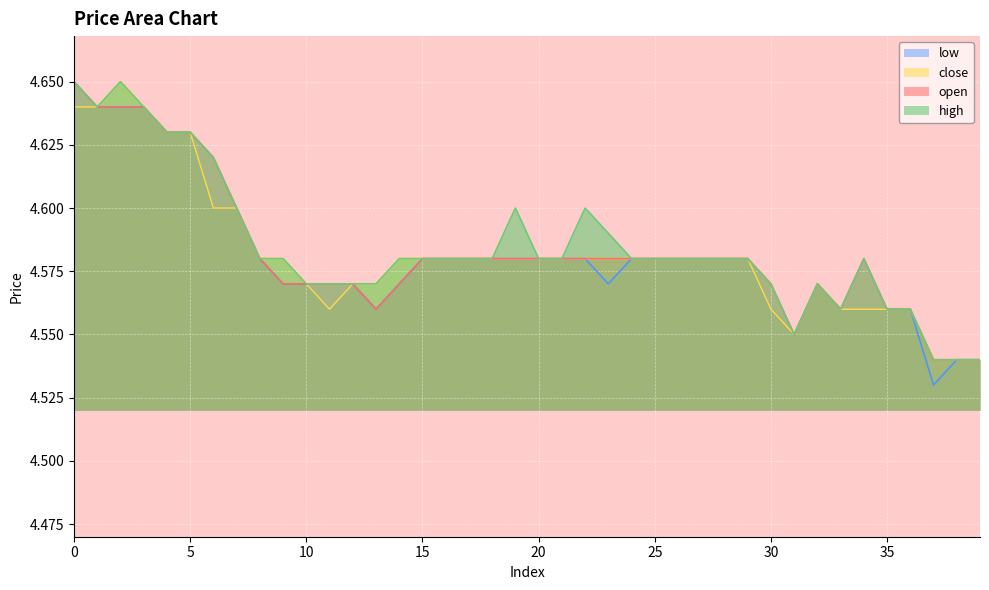

Is the value of low at 2 greater than the value of high at 1?

No